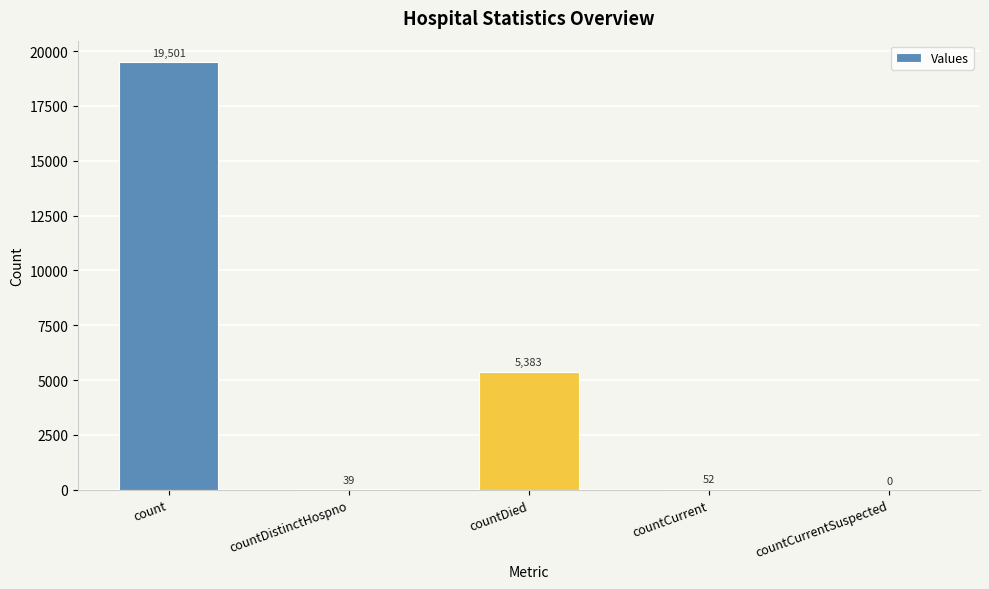

What is the difference between the values at countDistinctHospno and countCurrentSuspected?

39